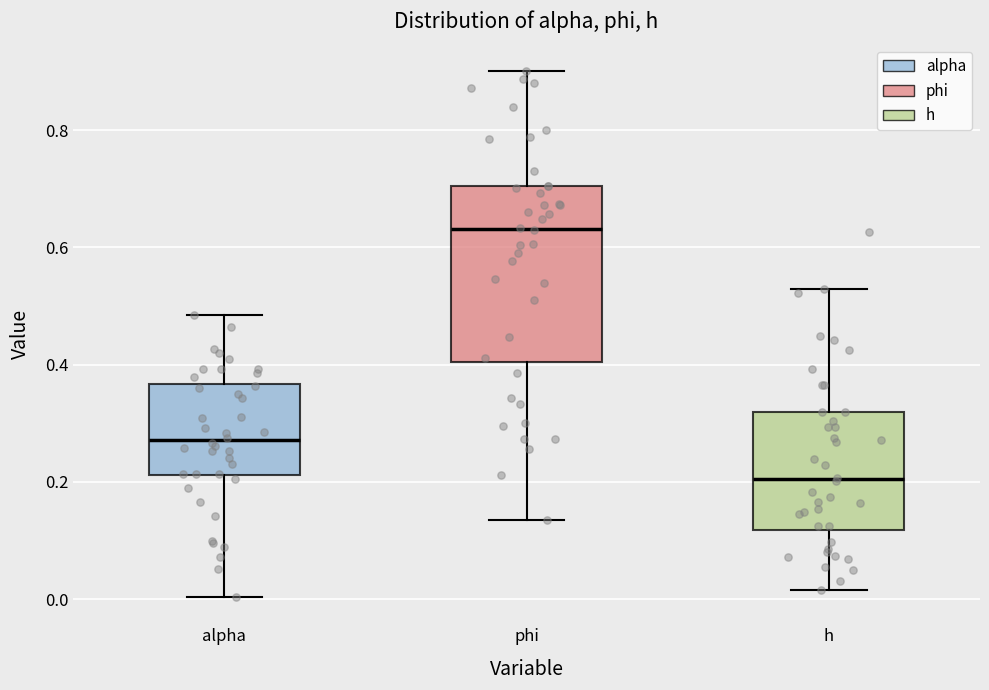

Where is the upper edge of the box for h on the y-axis? The values are not printed on the chart, so give them approximately, as read against the axis.

0.32